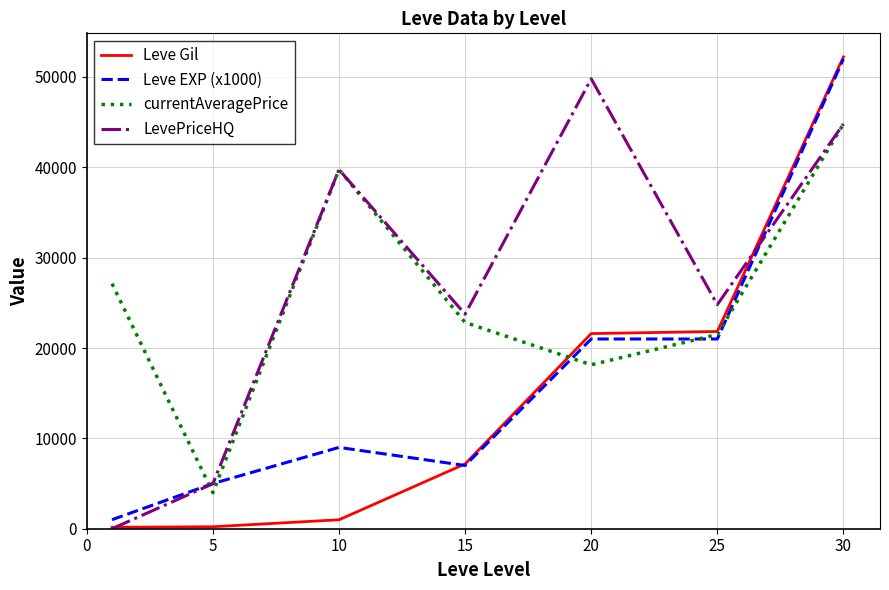

True or false: Leve Gil has more than 2 points higher than both neighbors.

False